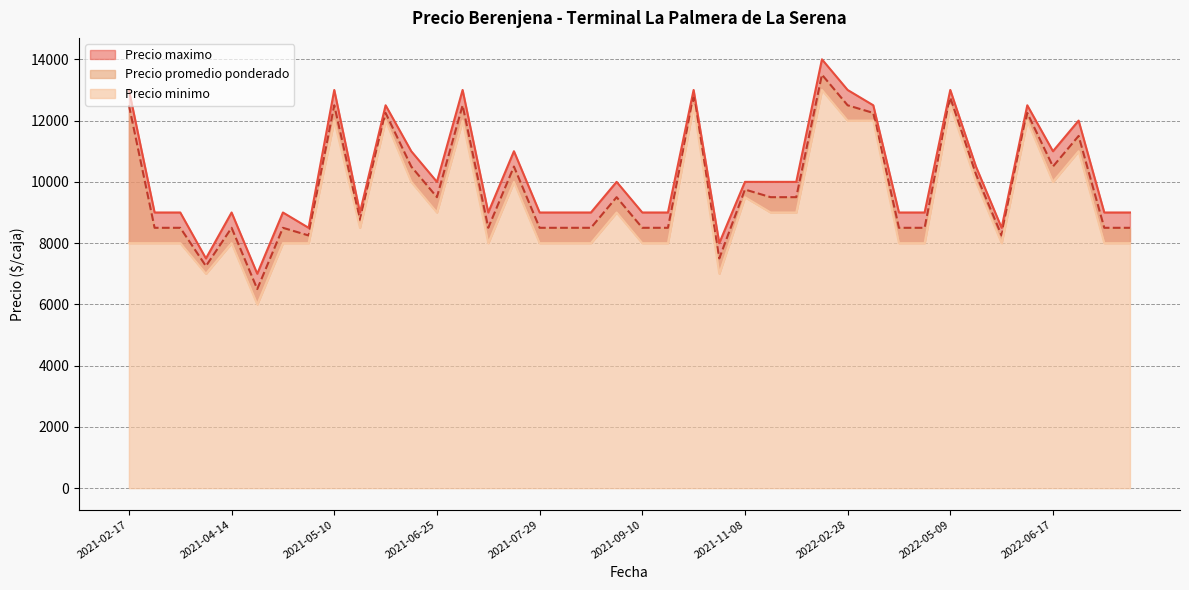

At 2022-07-19, list the series in order from largest to smallest.

Precio maximo, Precio promedio ponderado, Precio minimo